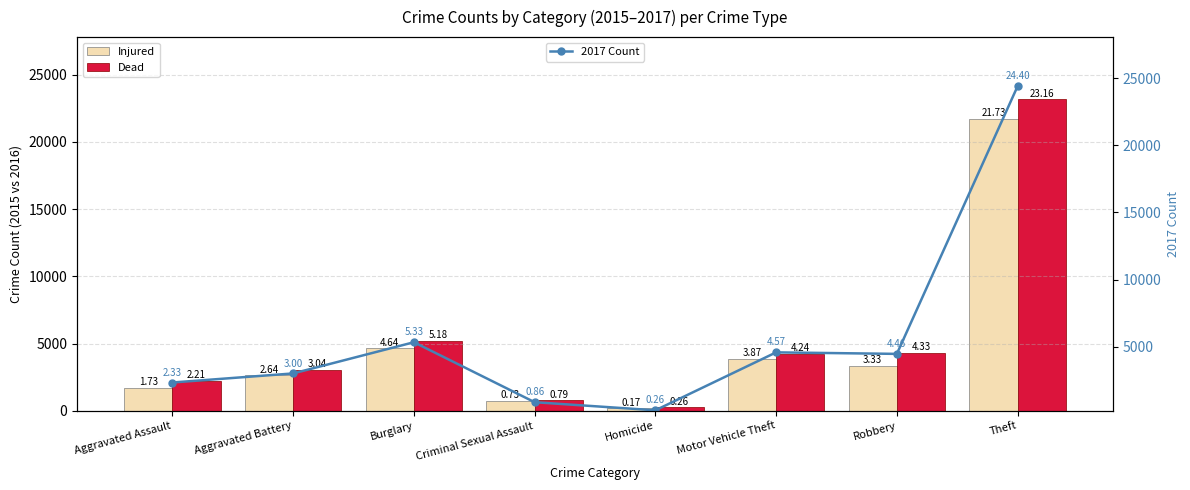

Is the value of Injured at Burglary greater than the value of 2017 Count at Homicide?

Yes